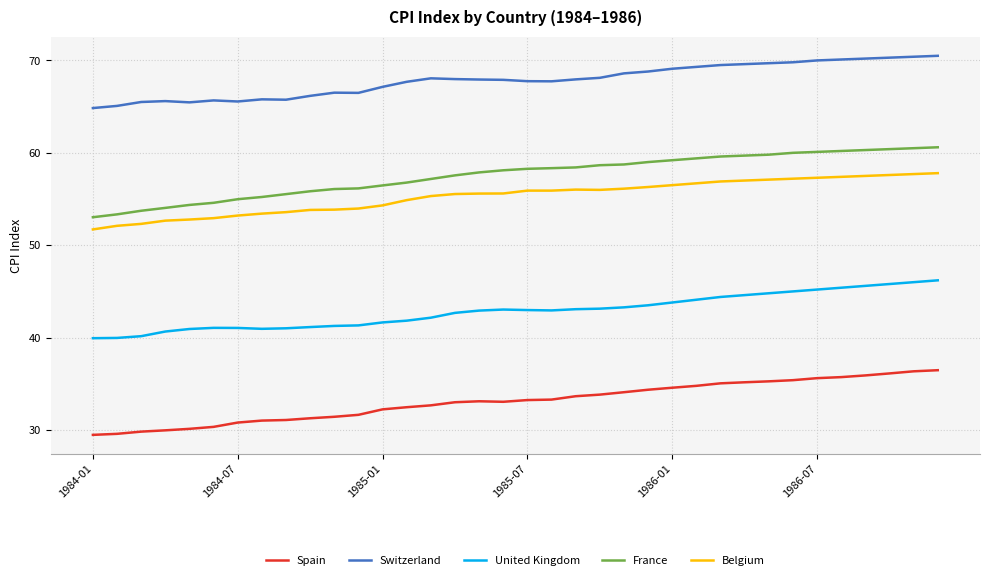

How many series are shown in this chart?

5